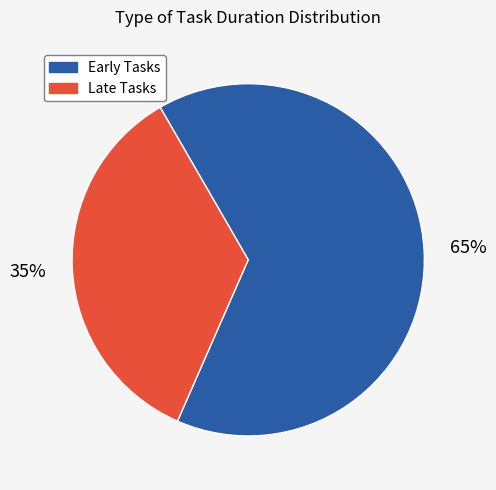

Is there any slice that represents more than half of the pie?

Yes